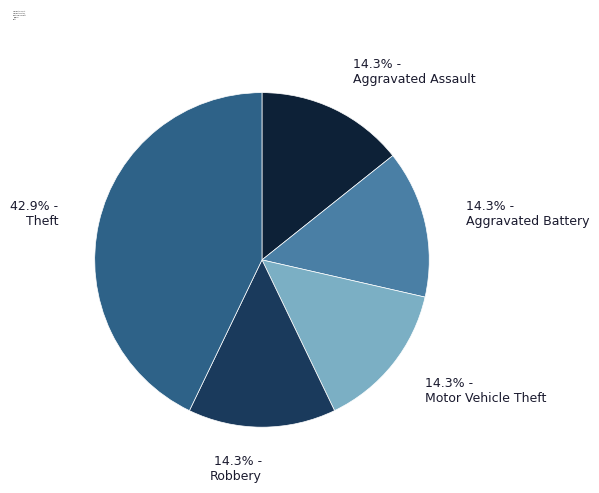

Which has a higher value, Theft or Robbery?

Theft